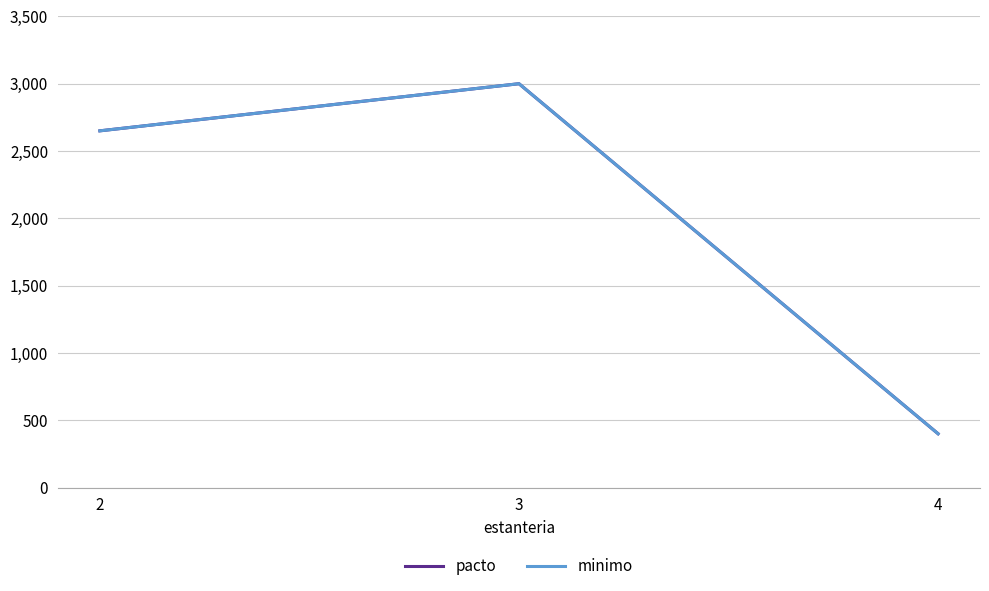

Reading left to right, what are all the values shown in this chart?

pacto: 2650	3000	400
minimo: 2650	3000	400